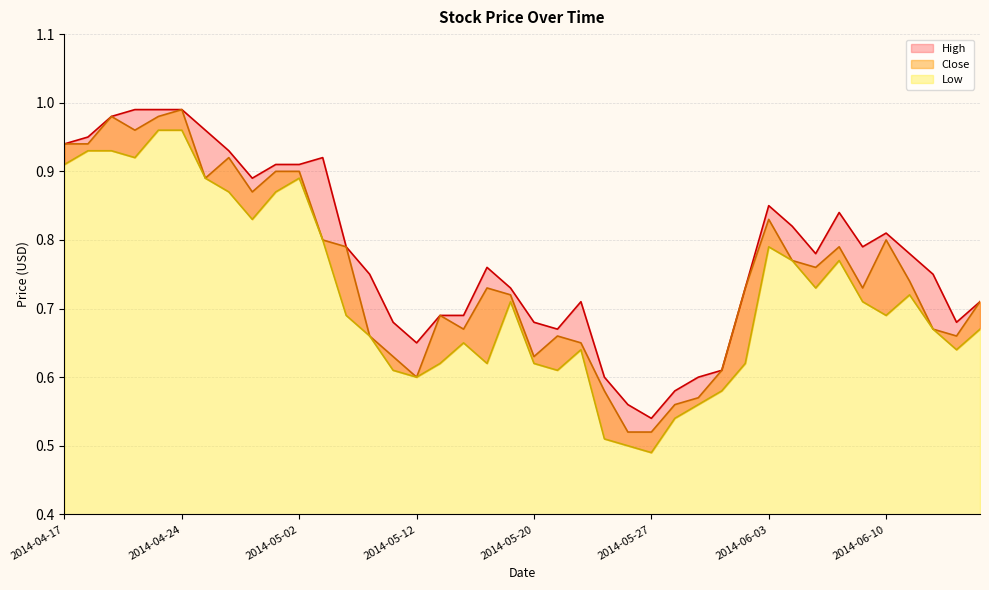

Which category has the lowest value across all series?

2014-05-27